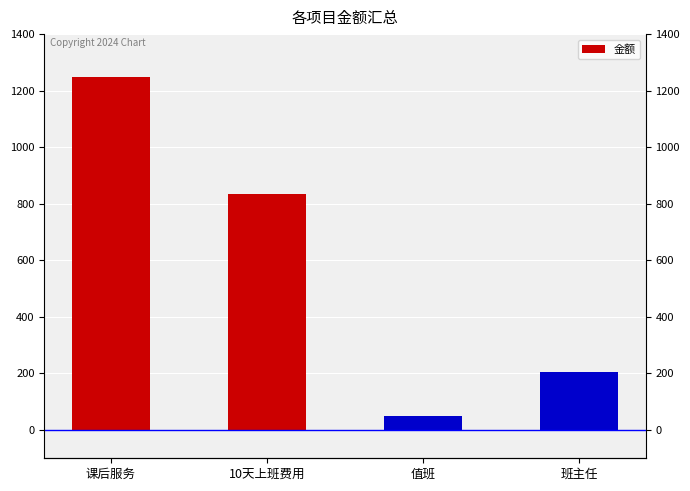

Count the number of data series in this chart.

1